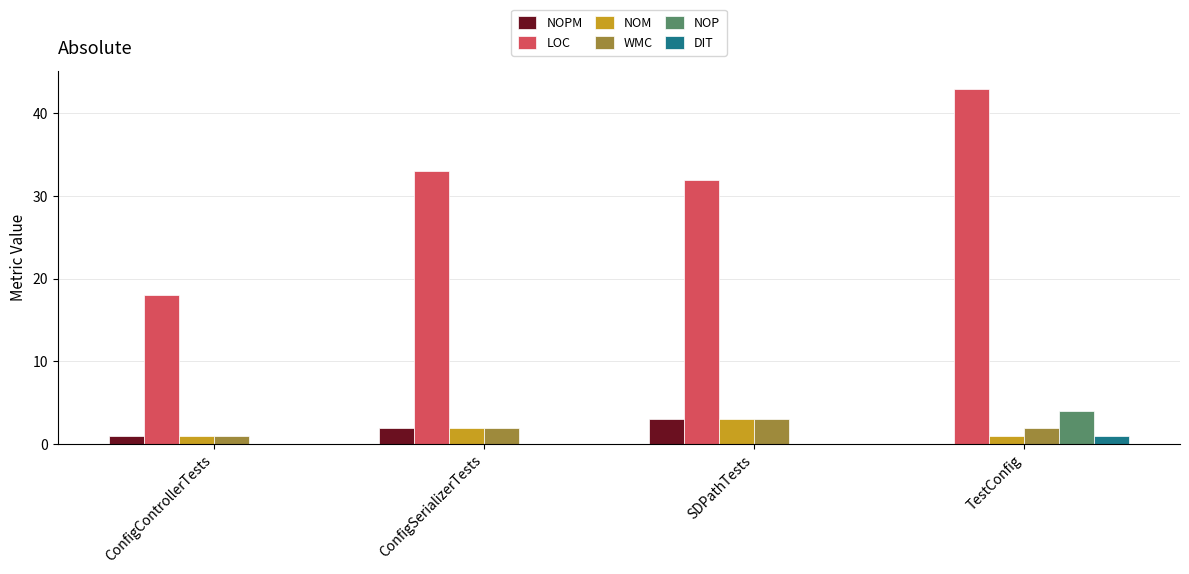

What is the sum of the WMC values at ConfigControllerTests and TestConfig?

3